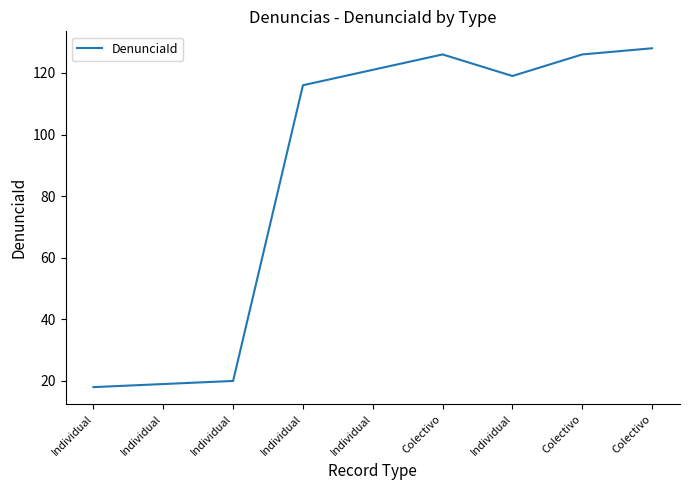

What is the change in value from Individual to Colectivo?

+12